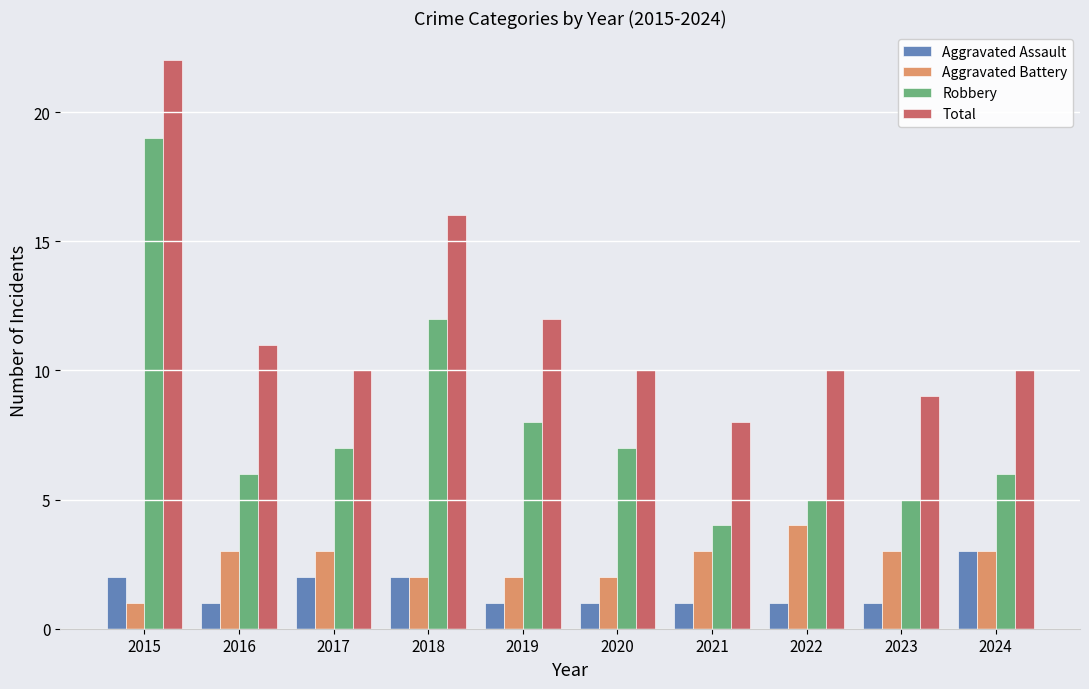

What is the spread (max minus min) of values at 2015?

21